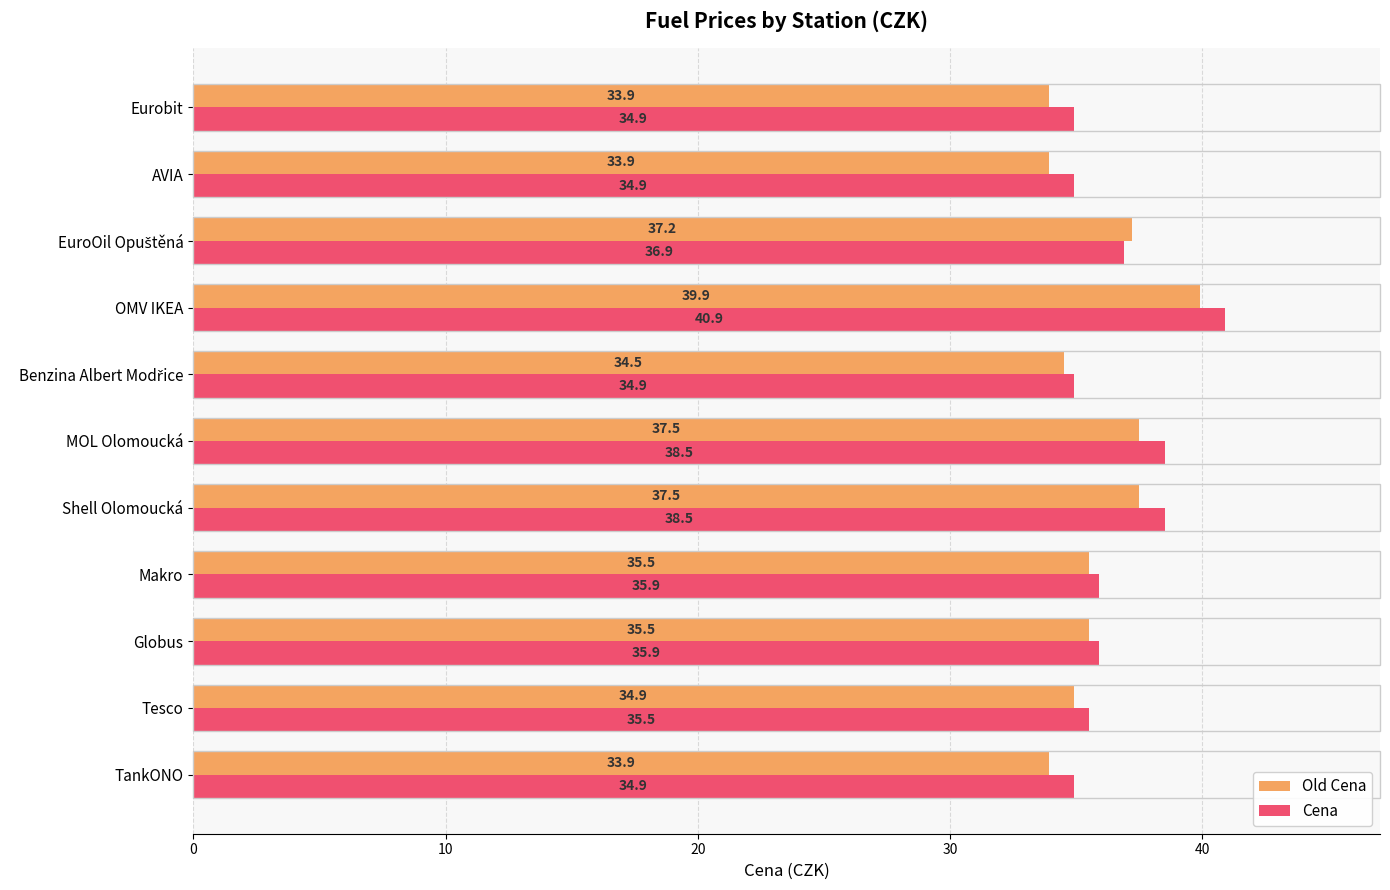

What is the maximum value for Old Cena?

39.9